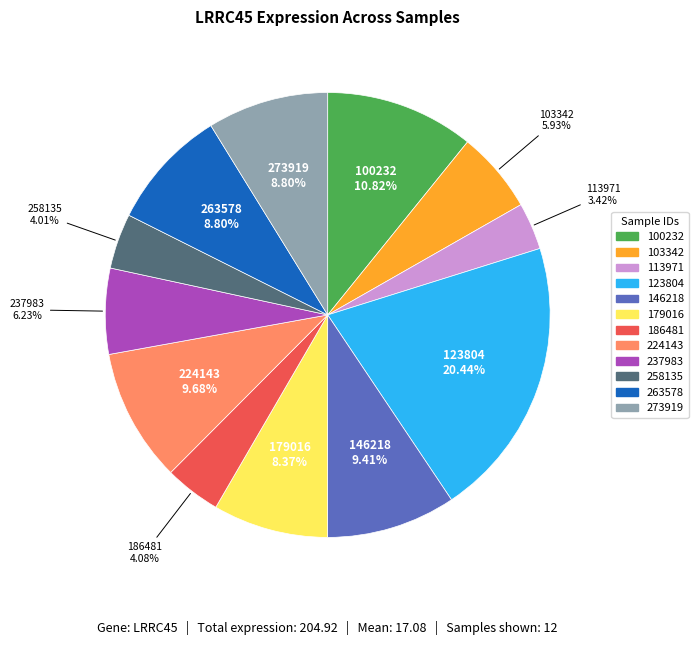

Which category has the smallest portion of the pie?

113971